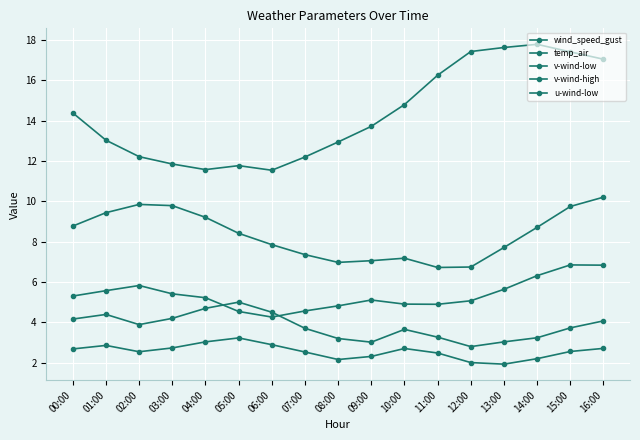

What is the difference between the second highest and second lowest values in the u-wind-low series?

2.3